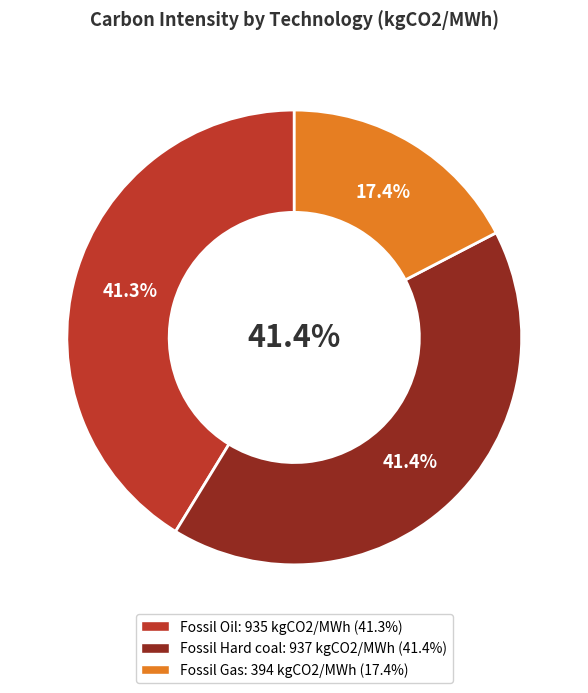

Which category has the smallest portion of the pie?

Fossil Gas